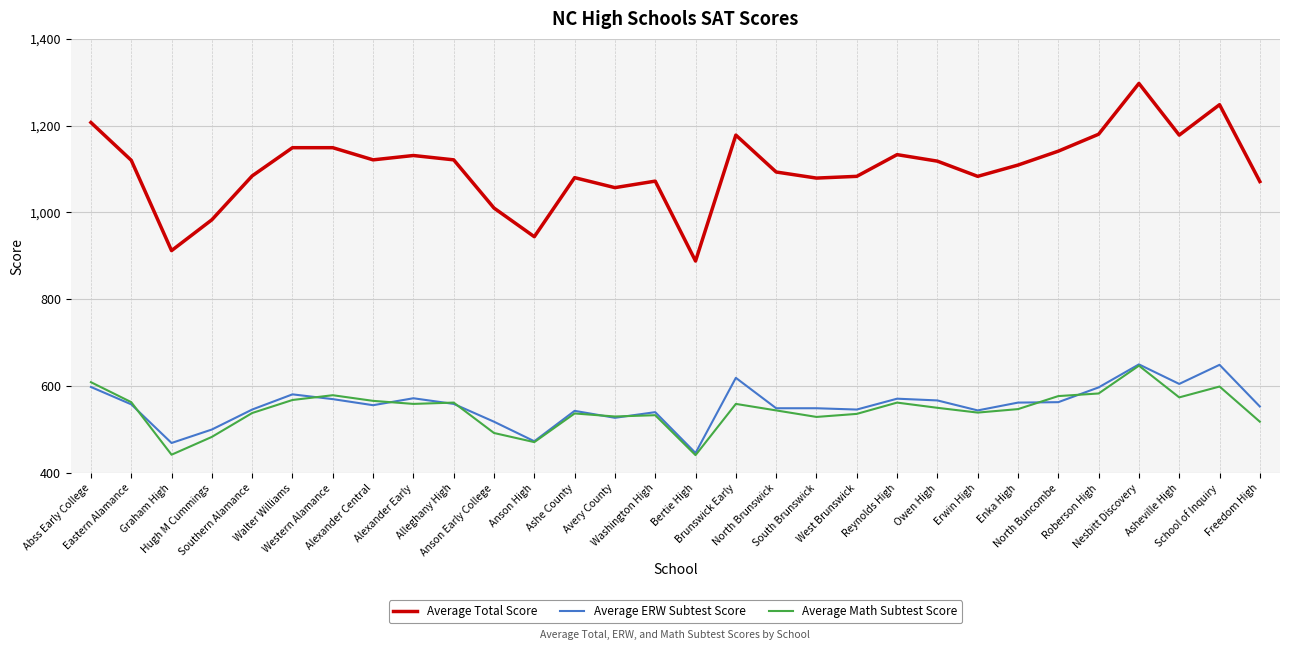

True or false: Average Total Score and Average Math Subtest Score cross at least once.

False